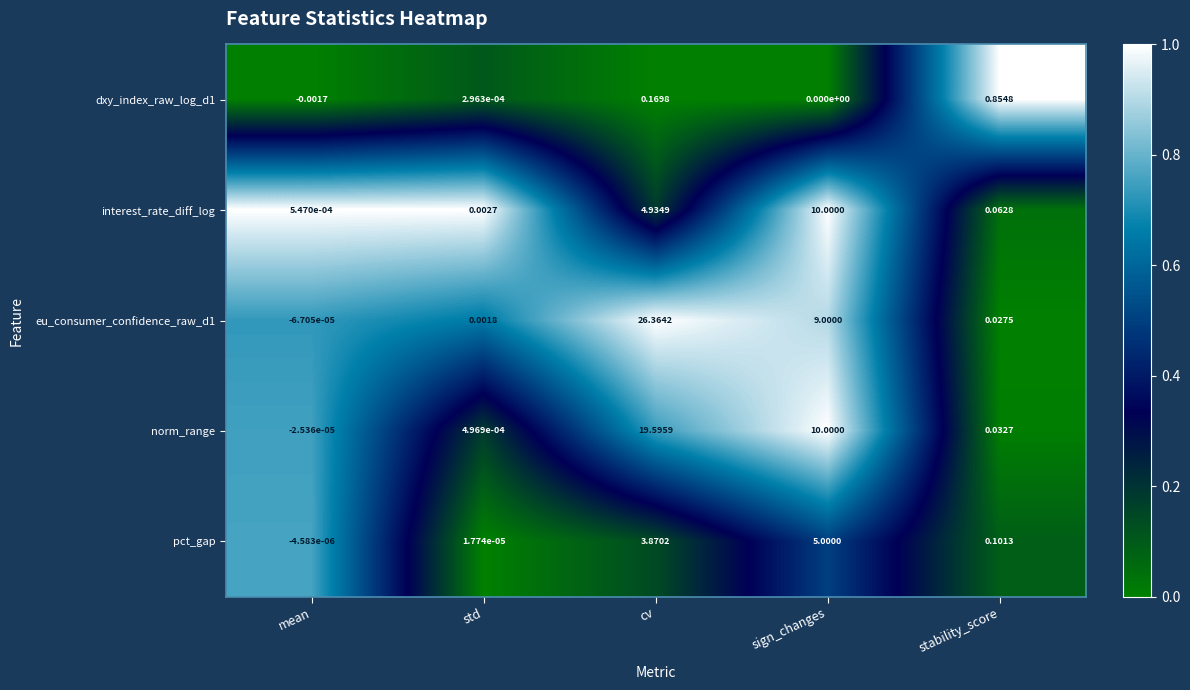

Which series changed the most between mean and std?

interest_rate_diff_log